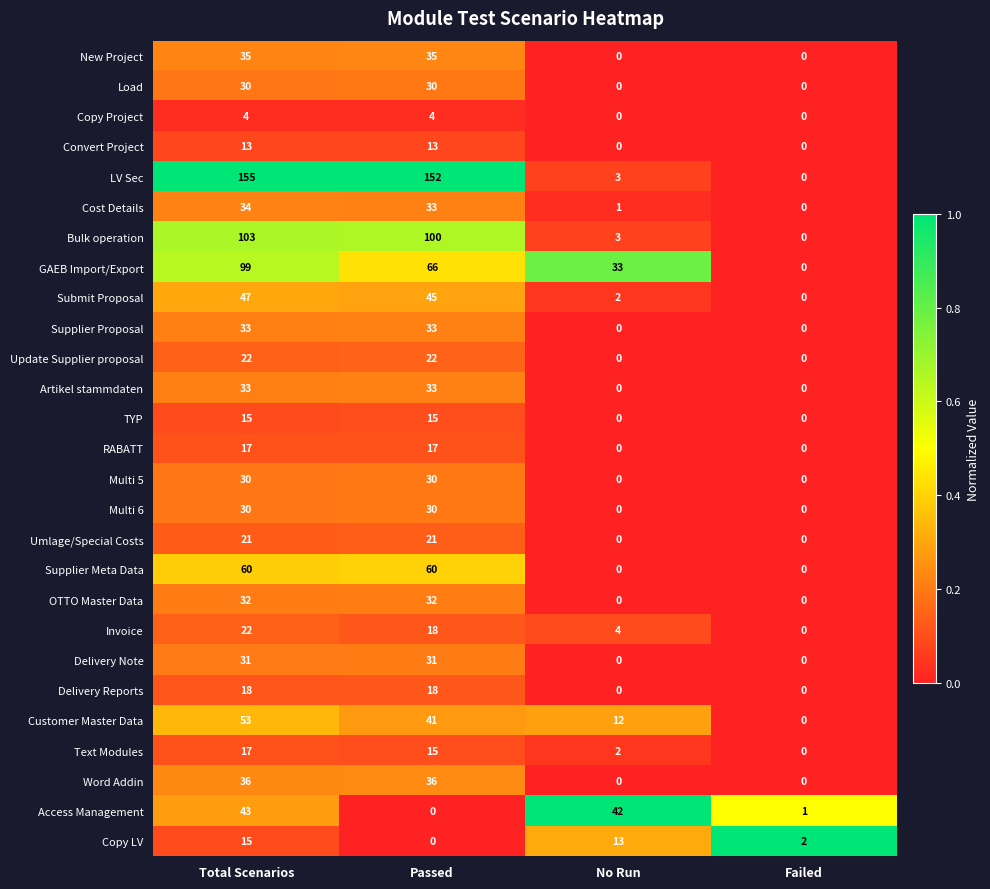

Between Total Scenarios and Failed, which series saw the biggest shift?

LV Sec